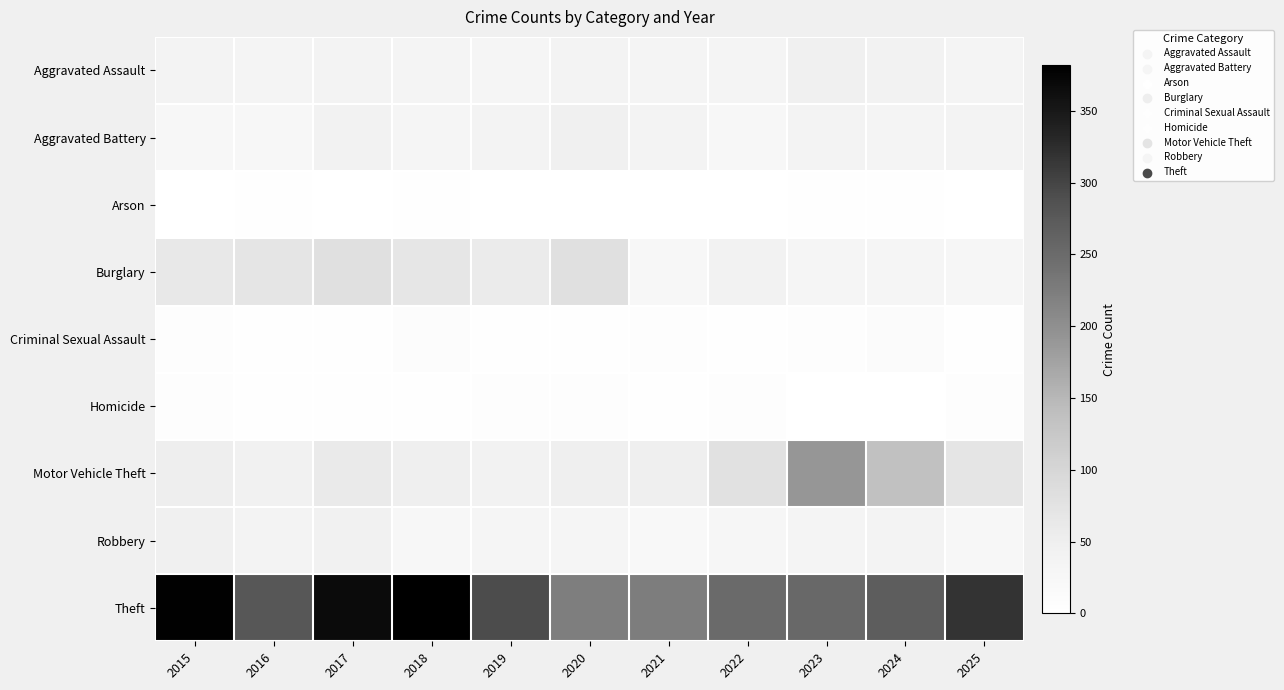

At 2024, list the series in order from largest to smallest.

Theft, Motor Vehicle Theft, Aggravated Assault, Robbery, Aggravated Battery, Burglary, Criminal Sexual Assault, Arson, Homicide